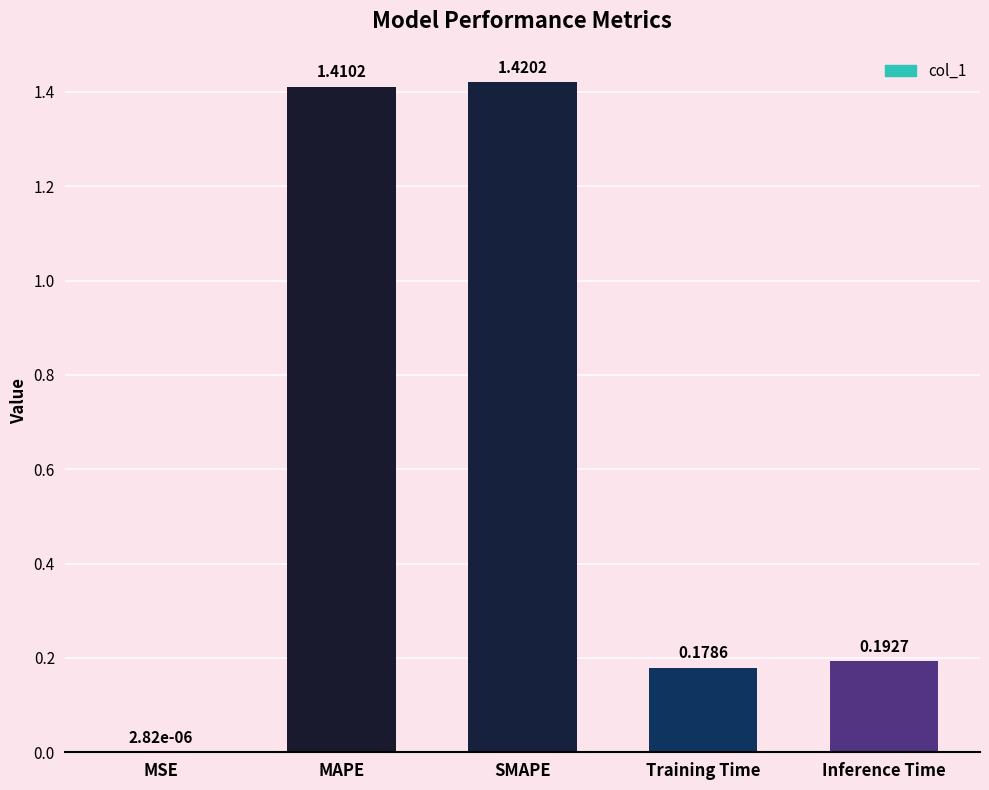

What is the sum of the values at SMAPE and Inference Time?

1.6